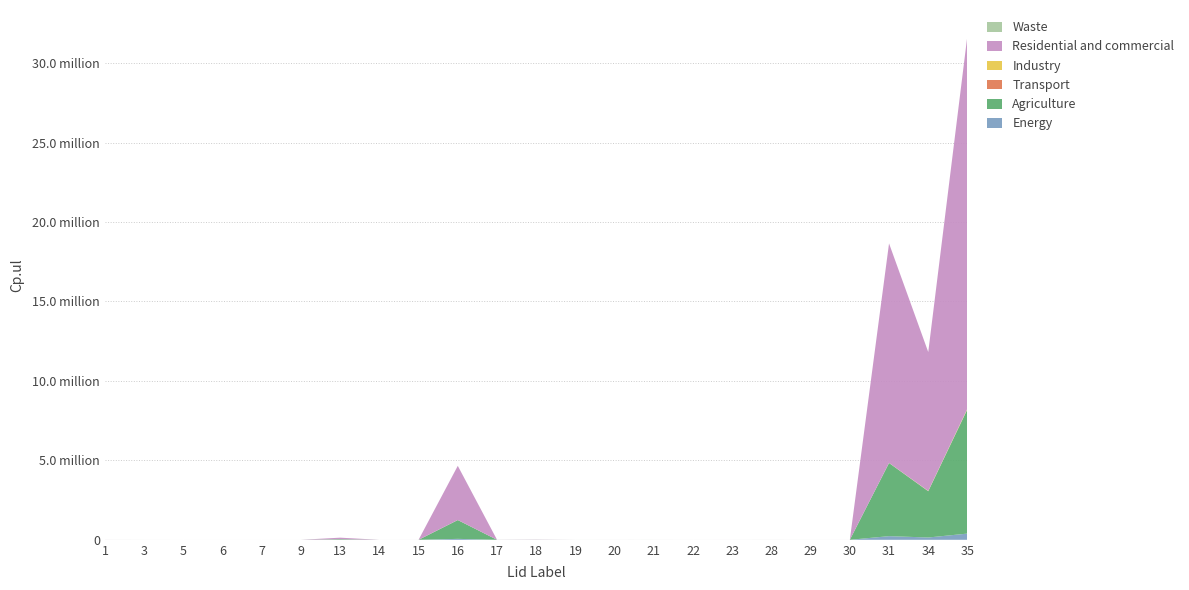

Reading left to right, list all the values displayed in this chart.

Energy: 41.8	9.6	2.0	3.1	1.6	7.6	1859.6	3.5	18.4	59185.6	110.9	232.3	10.1	20.6	9.8	7.4	11.8	25.7	10.3	14.4	230229.4	145687.1	391551.6
Agriculture: 836.1	192.5	39.1	61.4	31.1	152.4	37191.6	70.6	368.9	1183712.5	2217.7	4646.1	201.6	411.3	196.3	148.9	236.9	514.4	205.8	288.3	4604588.3	2913743.0	7831031.3
Transport: 1.6	1.0	0.3	0.5	0.2	0.9	3.3	0.5	1.3	4.8	2.0	2.4	1.0	1.3	1.0	0.9	1.1	1.4	1.0	1.2	5.4	5.2	5.6
Industry: 25.1	1.9	0.7	1.1	1.5	2.5	1177.0	0.2	0.3	3642.9	44.5	36.1	6.8	9.5	1.1	2.2	1.0	2.7	1.4	4.0	4988.7	16985.7	41318.0
Residential and commercial: 2006.7	543.0	91.4	157.7	79.2	443.5	94466.6	150.4	922.2	3409092.0	3592.7	10732.6	423.4	1143.4	518.3	396.1	708.3	1388.8	382.7	720.8	13813765.0	8741229.0	23493094.0
Waste: 200.0	2.0	11.0	6.4	14.4	4.9	4.9	4.4	13.3	240.0	5.6	13.5	6.7	25.3	344.0	7.4	7.3	5.4	18.5	7.9	3.7	9.2	191.0